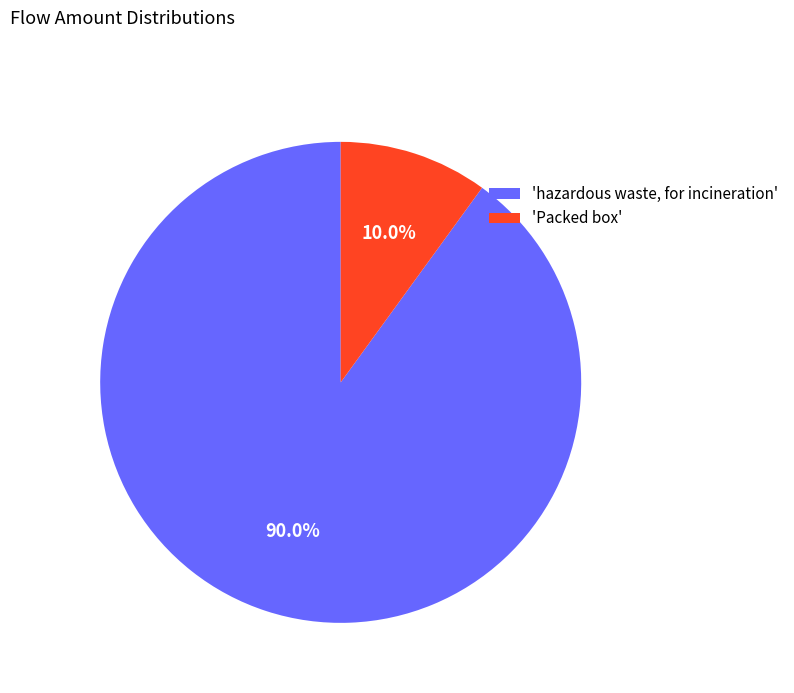

Between 'hazardous waste, for incineration' and 'Packed box', which is larger?

'hazardous waste, for incineration'